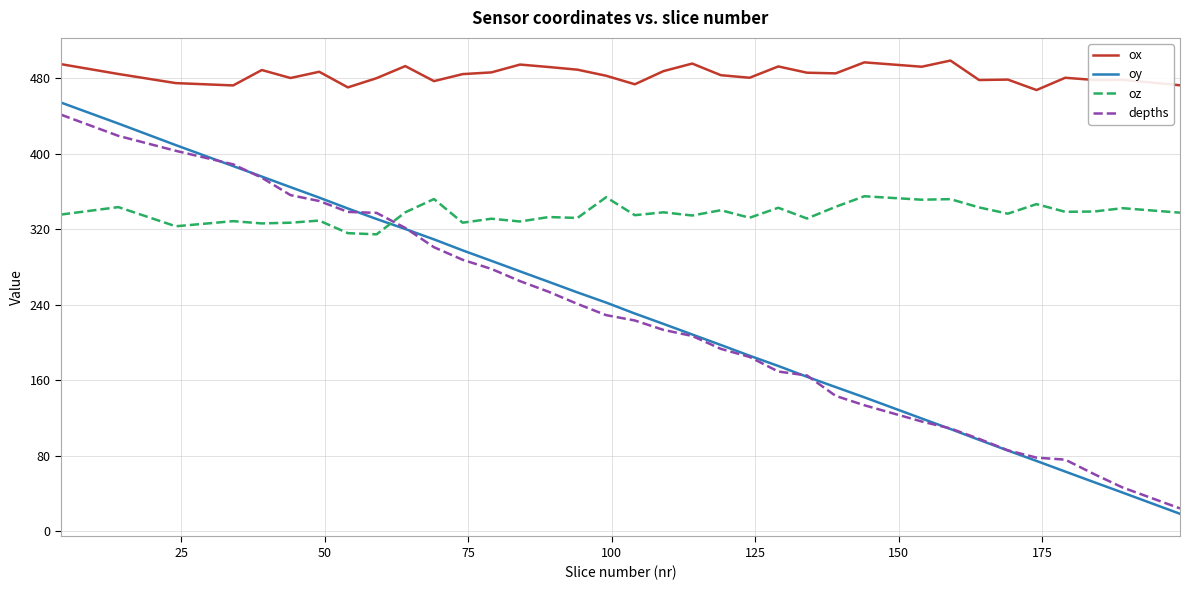

Which series has the widest spread of values?

oy